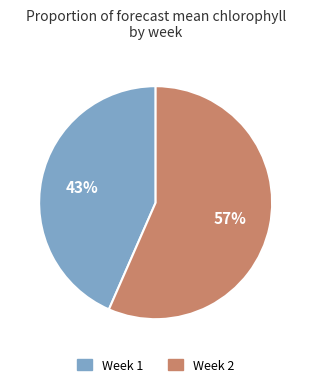

Count the number of slices in the pie.

2